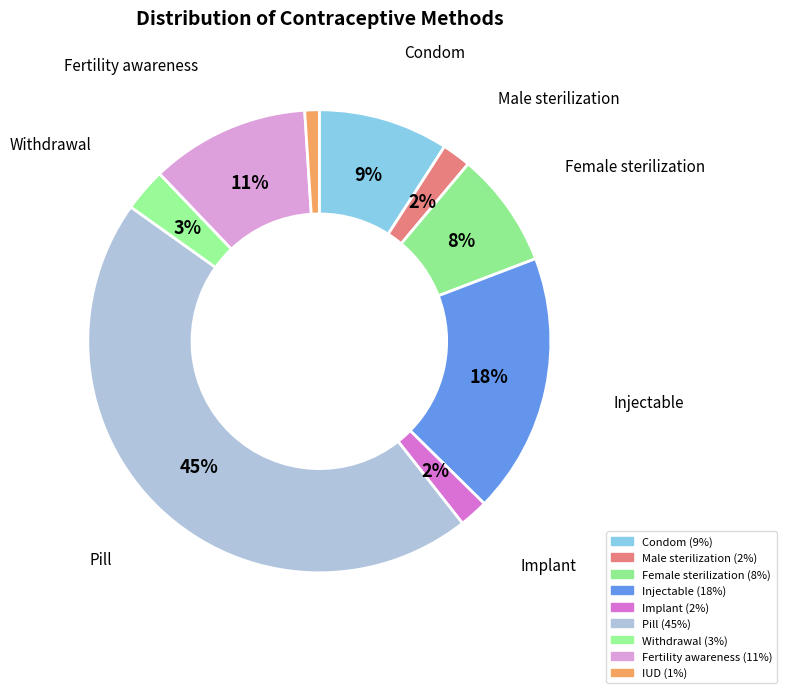

Count the number of slices in the pie.

9